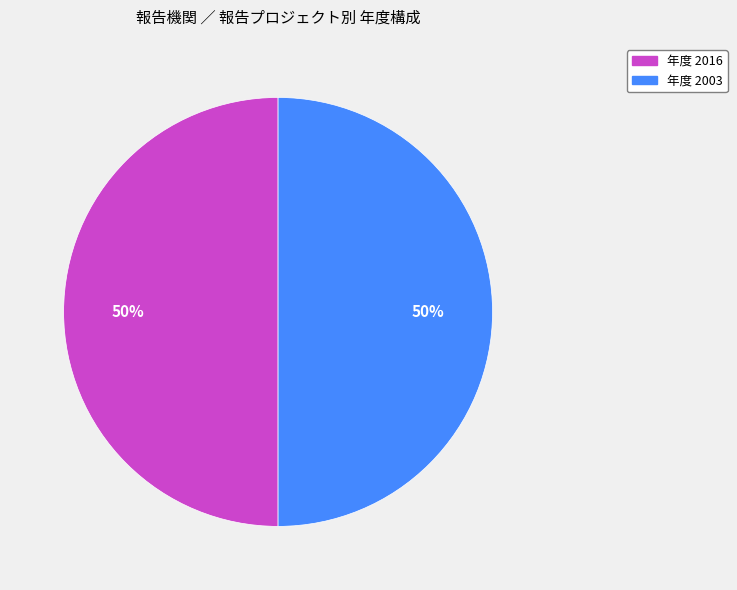

Count the number of slices in the pie.

2